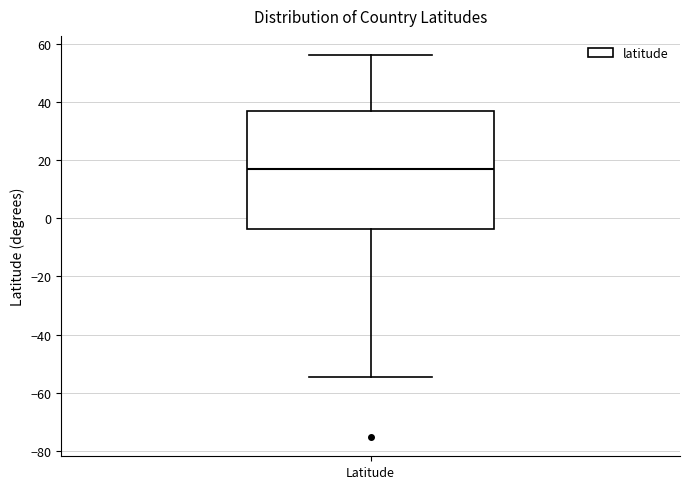

Transcribe this box plot: give where the median line is, the range the box spans, and where the two whiskers end, as read against the y-axis. The values are not printed on the chart, so give them approximately, as read against the axis.

median 18, box -4 to 38, whiskers -54 to 56